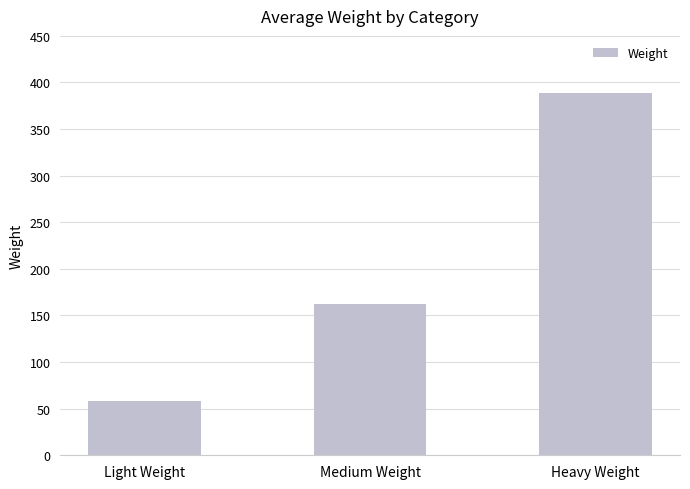

What is the label of the 2nd bar from the right?

Medium Weight